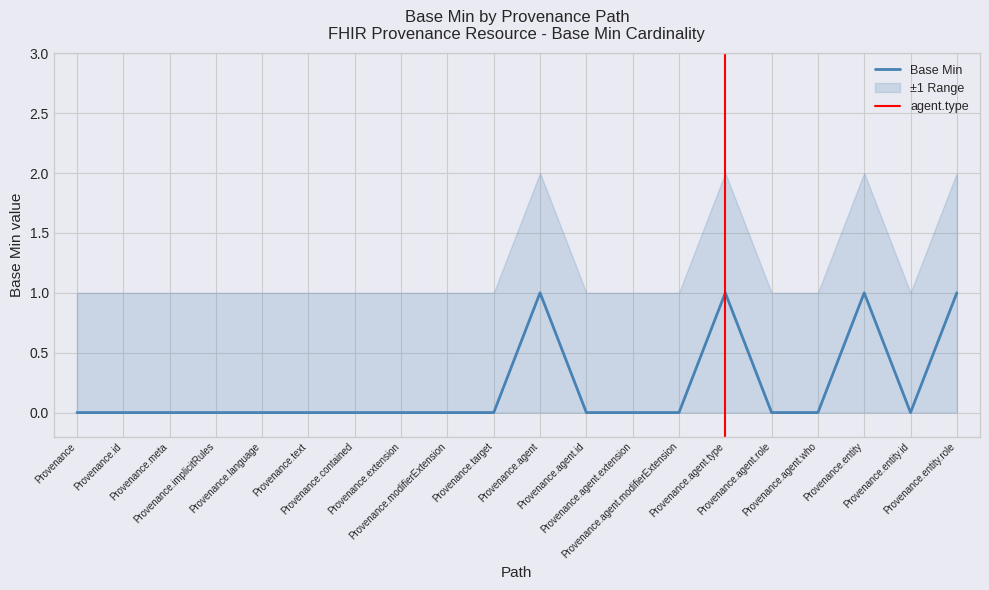

True or false: CI_lower and Base Min intersect in this chart.

False